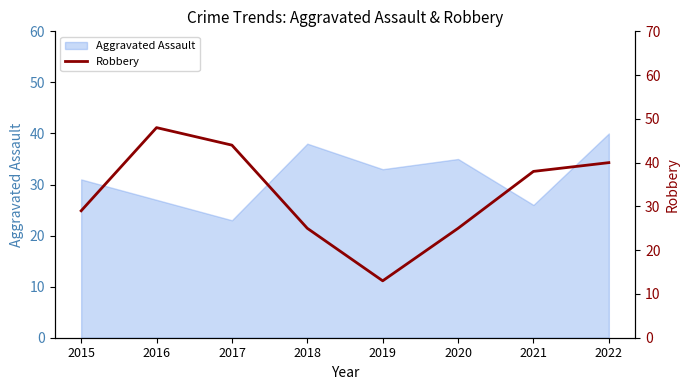

At which label does Aggravated Assault reach its minimum?

2017